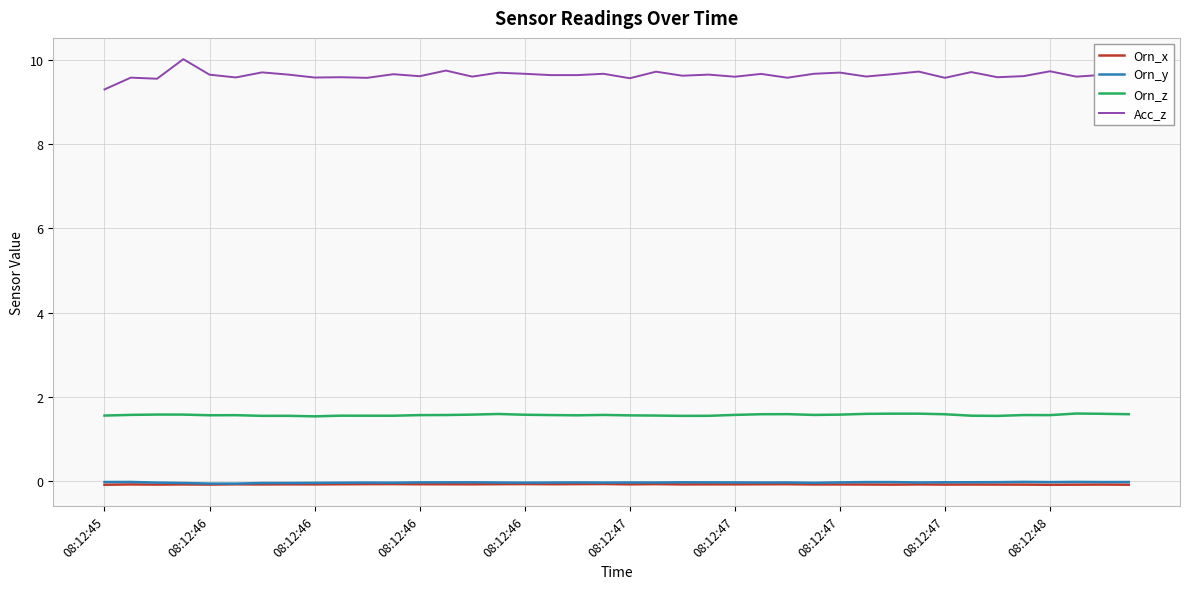

Which series has the largest range (max minus min)?

Acc_z